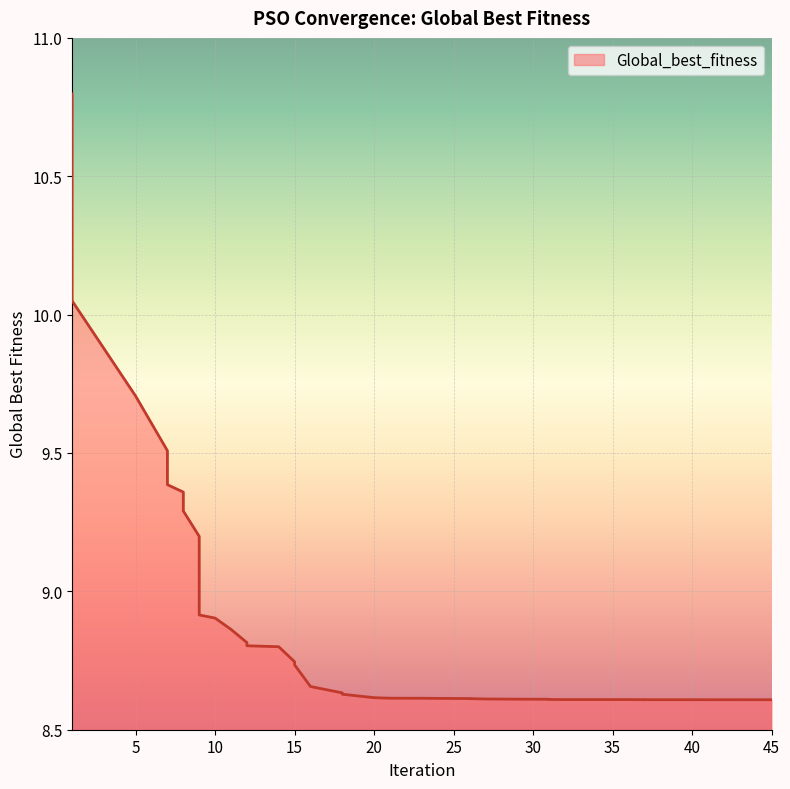

At which category does the chart reach its minimum across all series?

45